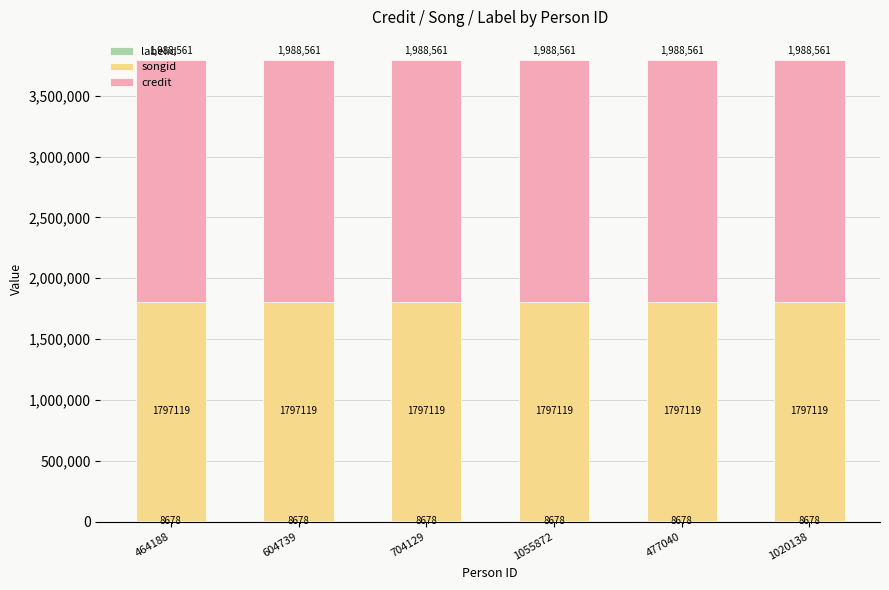

Rank the categories by labelid value from lowest to highest.

464188, 604739, 704129, 1055872, 477040, 1020138